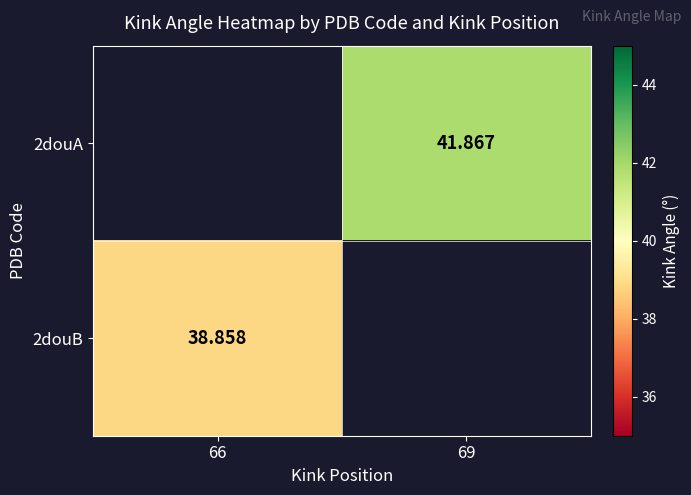

At which category does the chart reach its minimum across all series?

66